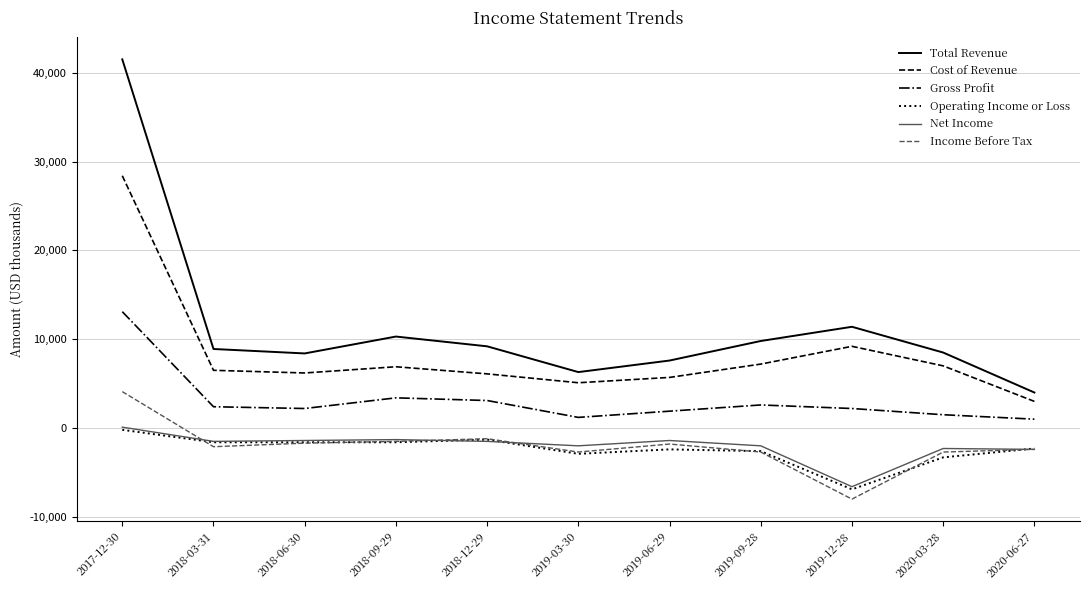

How many values in the Total Revenue series are below 8900?

5